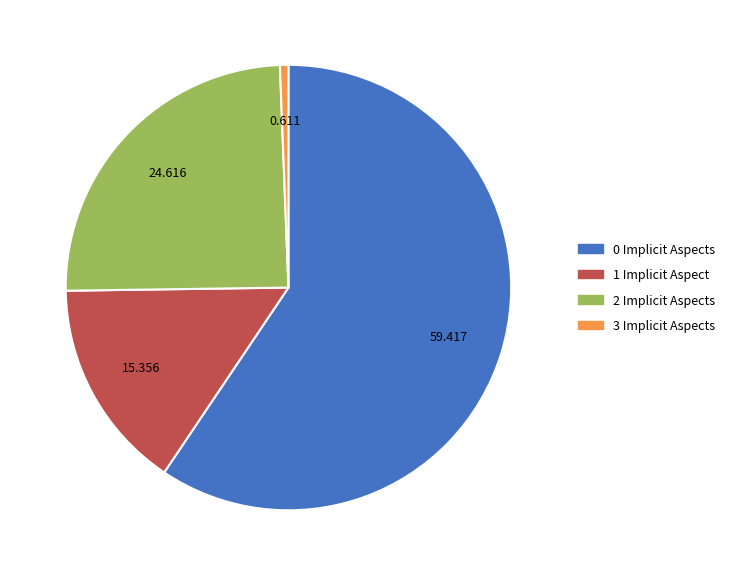

Does 0 Implicit Aspects represent more than half of the total?

Yes